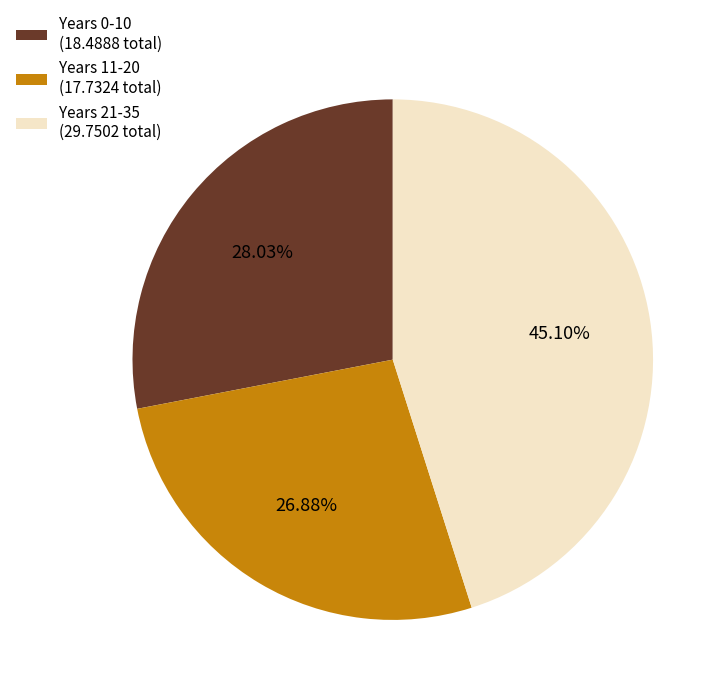

Rank the categories by value from lowest to highest.

Years 11-20 (17.7324 total), Years 0-10 (18.4888 total), Years 21-35 (29.7502 total)